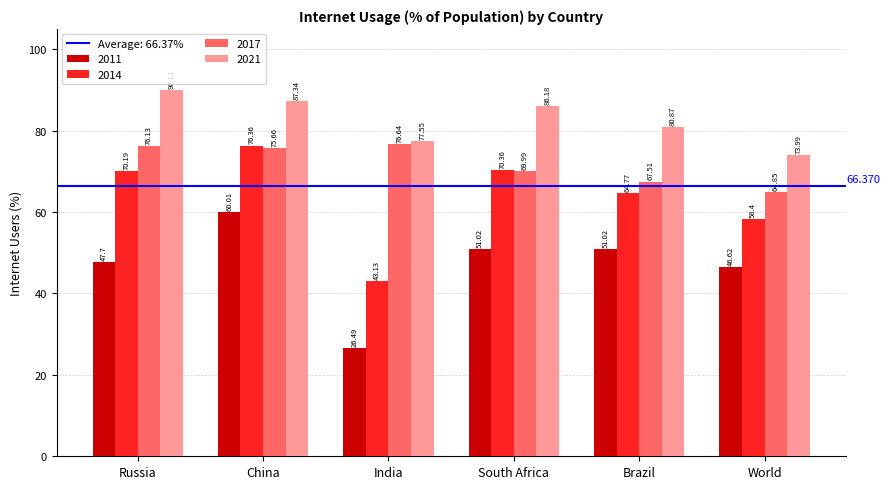

Which category has the lowest value in the 2014 series?

India